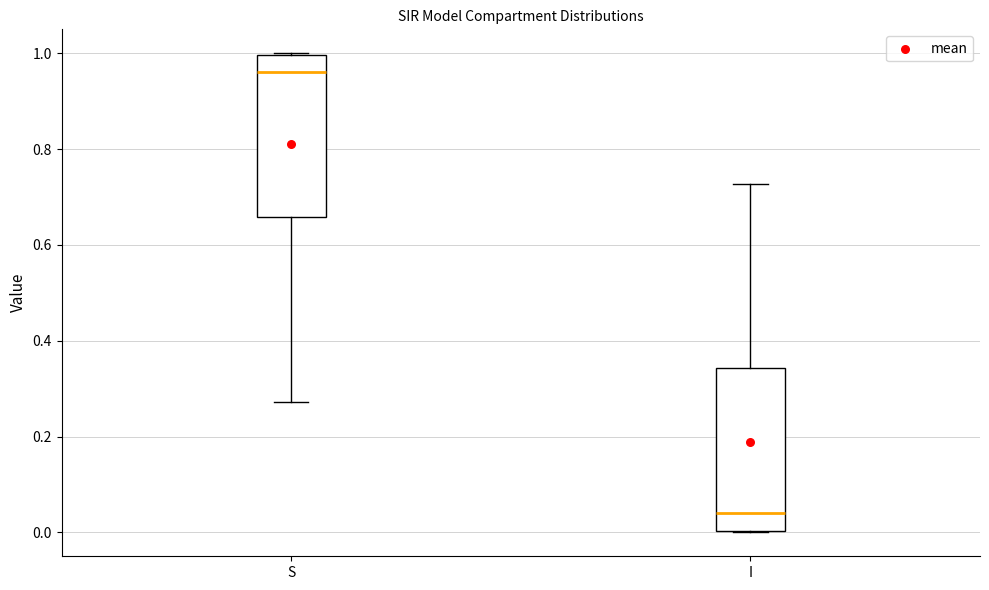

Reading left to right, transcribe this box plot: for each box, give where its median line is, the range the box spans, and where its two whiskers end, as read against the y-axis. The values are not printed on the chart, so give them approximately, as read against the axis.

S: median 0.96, box 0.66 to 1.00, whiskers 0.28 to 1.00
I: median 0.04, box 0.00 to 0.34, whiskers 0.00 to 0.72